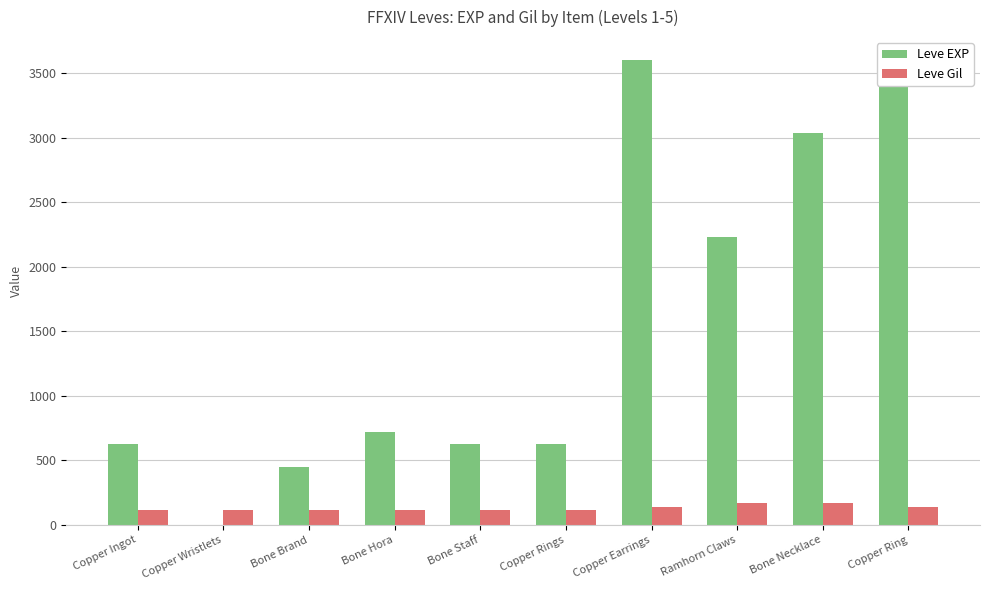

What is the difference between the highest and lowest values at Copper Rings?

518